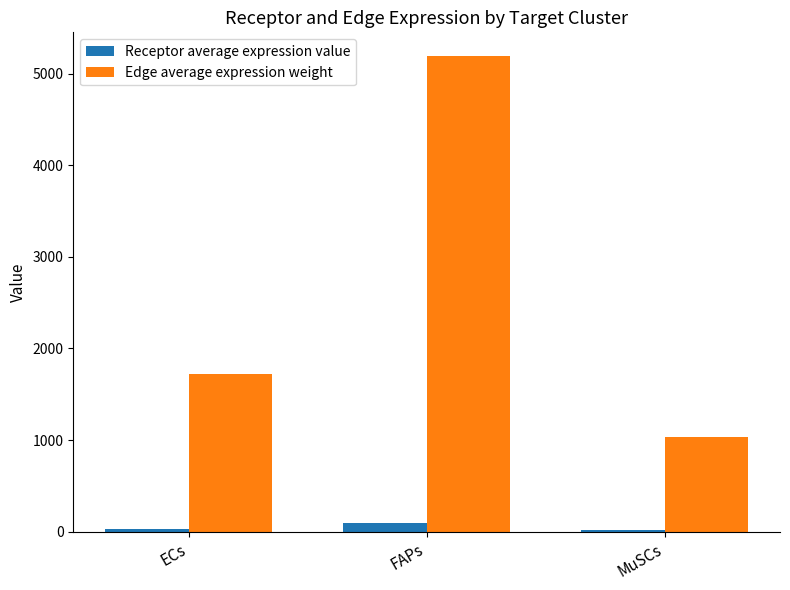

Which category has the lowest value in the Edge average expression weight series?

MuSCs